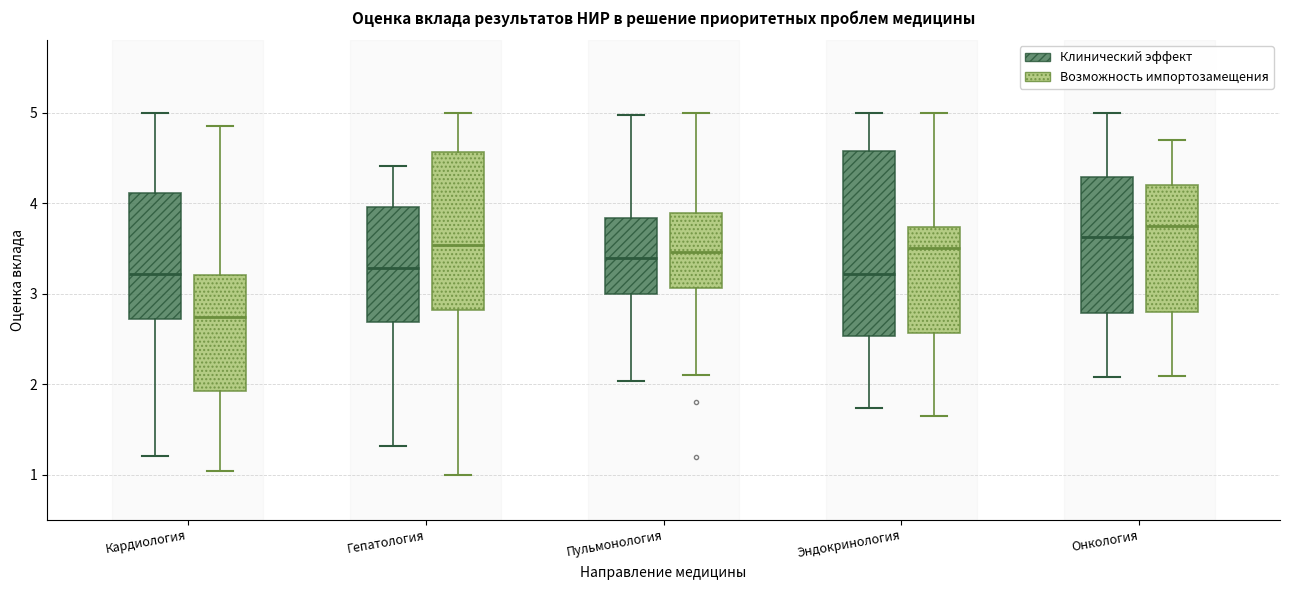

Reading left to right, read every box against the y-axis: the position of its median line, the range the box covers, and the ends of its whiskers. The values are not printed on the chart, so give them approximately, as read against the axis.

Кардиология (Клинический эффект): median 3.2, box 2.7 to 4.1, whiskers 1.2 to 5.0
Кардиология (Возможность импортозамещения): median 2.7, box 1.9 to 3.2, whiskers 1.0 to 4.9
Гепатология (Клинический эффект): median 3.3, box 2.7 to 4.0, whiskers 1.3 to 4.4
Гепатология (Возможность импортозамещения): median 3.5, box 2.8 to 4.6, whiskers 1.0 to 5.0
Пульмонология (Клинический эффект): median 3.4, box 3.0 to 3.8, whiskers 2.0 to 5.0
Пульмонология (Возможность импортозамещения): median 3.5, box 3.1 to 3.9, whiskers 2.1 to 5.0
Эндокринология (Клинический эффект): median 3.2, box 2.5 to 4.6, whiskers 1.7 to 5.0
Эндокринология (Возможность импортозамещения): median 3.5, box 2.6 to 3.7, whiskers 1.6 to 5.0
Онкология (Клинический эффект): median 3.6, box 2.8 to 4.3, whiskers 2.1 to 5.0
Онкология (Возможность импортозамещения): median 3.7, box 2.8 to 4.2, whiskers 2.1 to 4.7